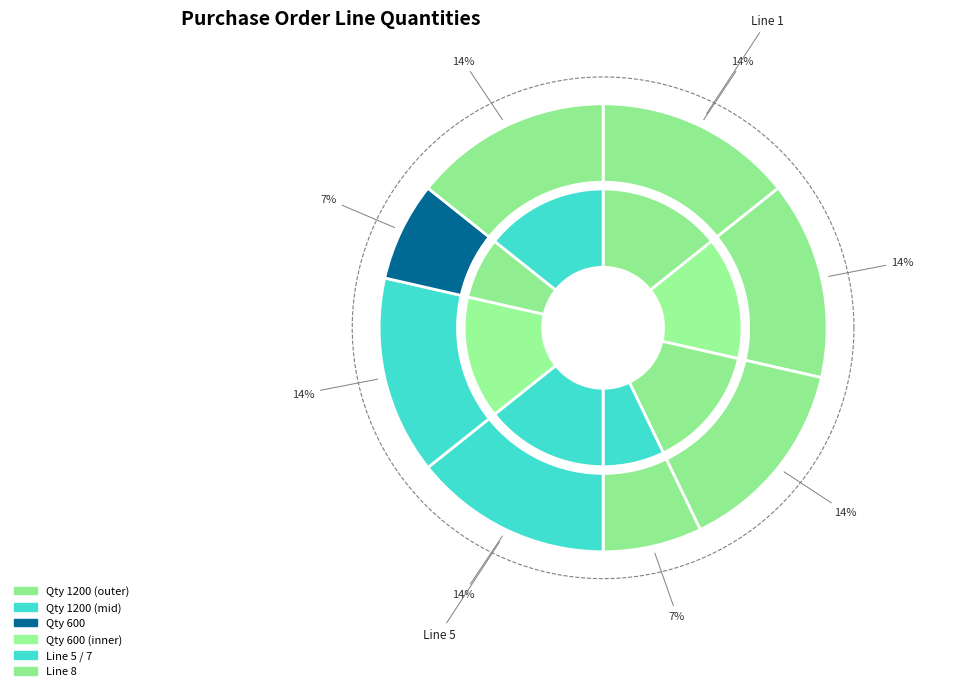

To the nearest percent, what is the combined percentage of Line 8 and Line 3?

29%